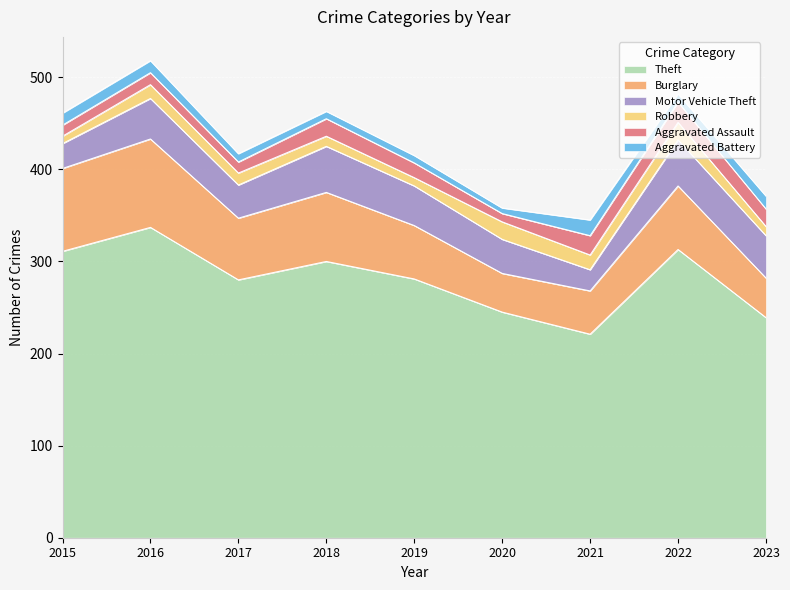

Is it true that Robbery equals 14 at 2019?

False